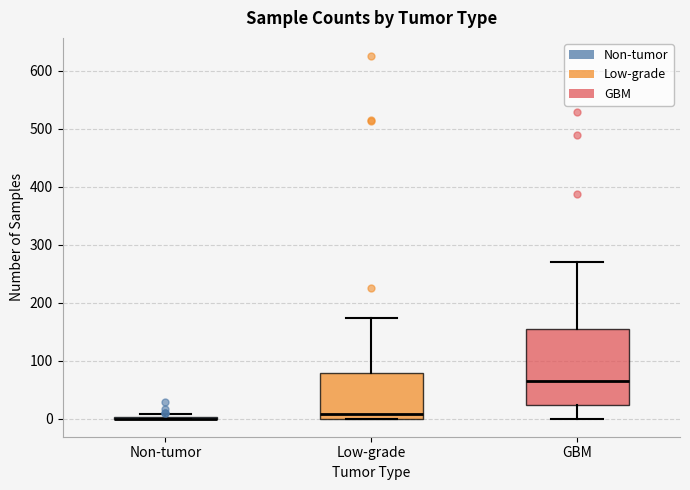

Reading left to right, transcribe this box plot: for each box, give where its median line is, the range the box spans, and where its two whiskers end, as read against the y-axis. The values are not printed on the chart, so give them approximately, as read against the axis.

Non-tumor: box collapsed to a line at 0, whiskers 0 to 10
Low-grade: median 10, box 0 to 80, whiskers 0 to 170
GBM: median 60, box 20 to 160, whiskers 0 to 270